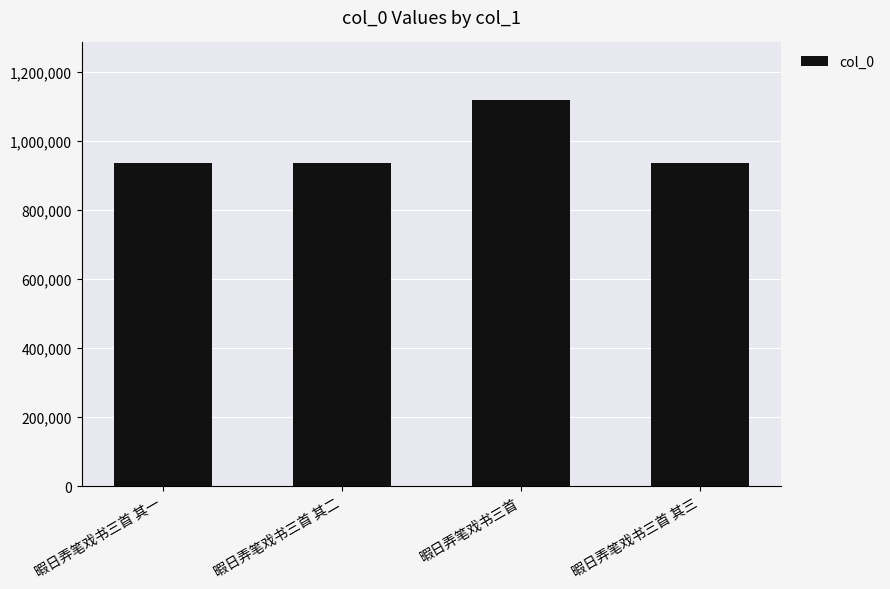

What is the difference between the maximum and minimum values?

181540